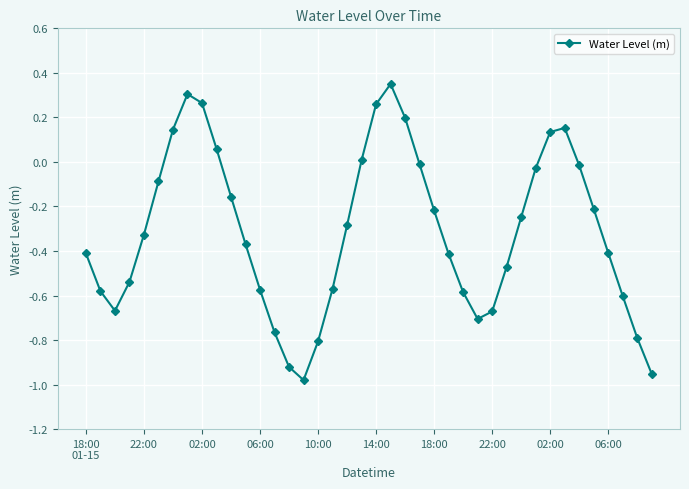

What is the difference between the second highest and second lowest values?

1.3